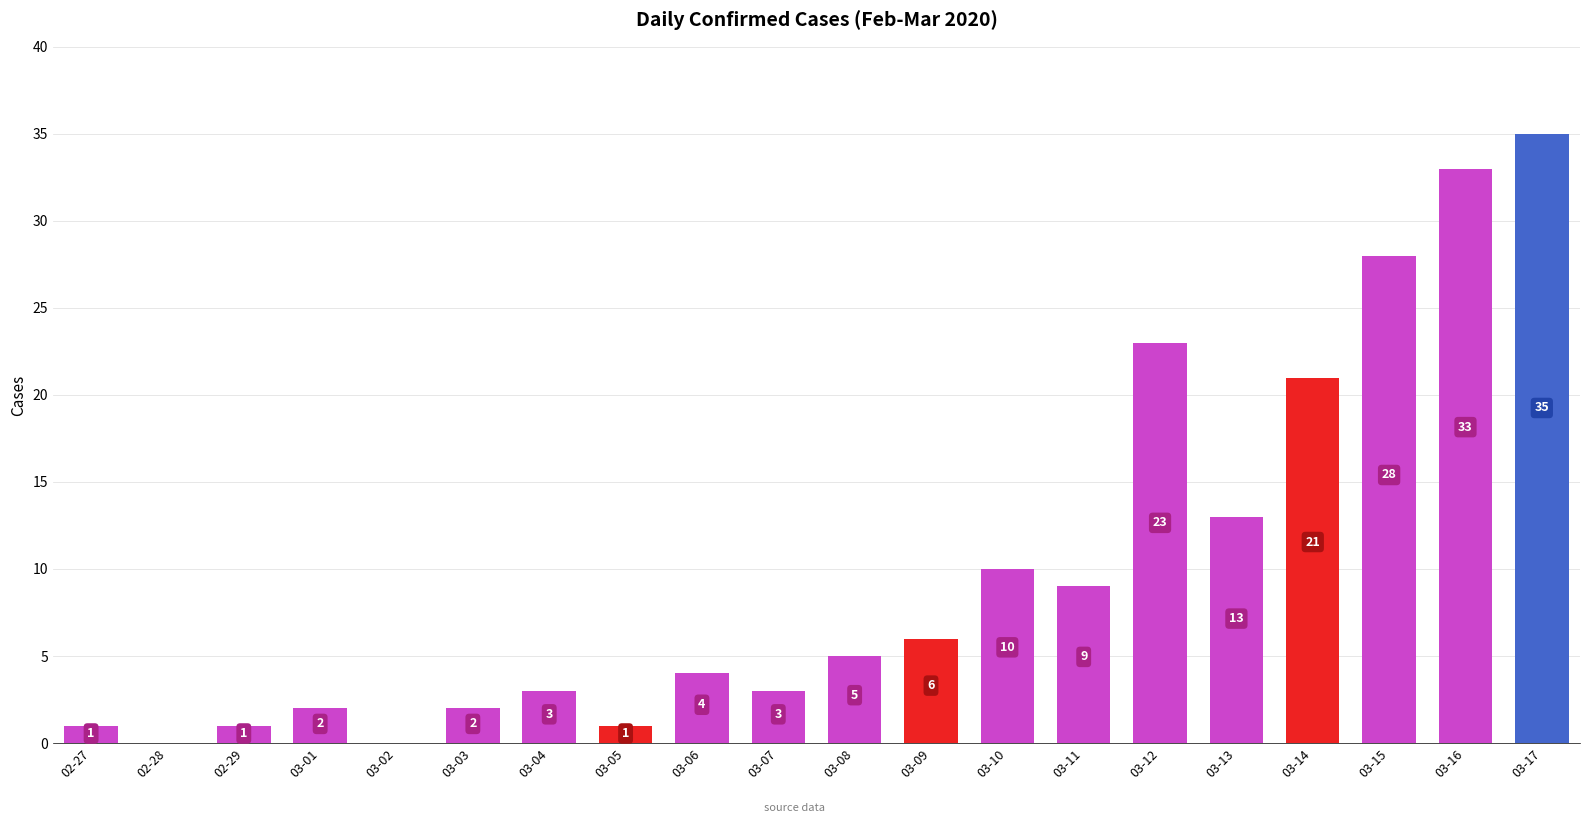

What is the sum of all values?

200